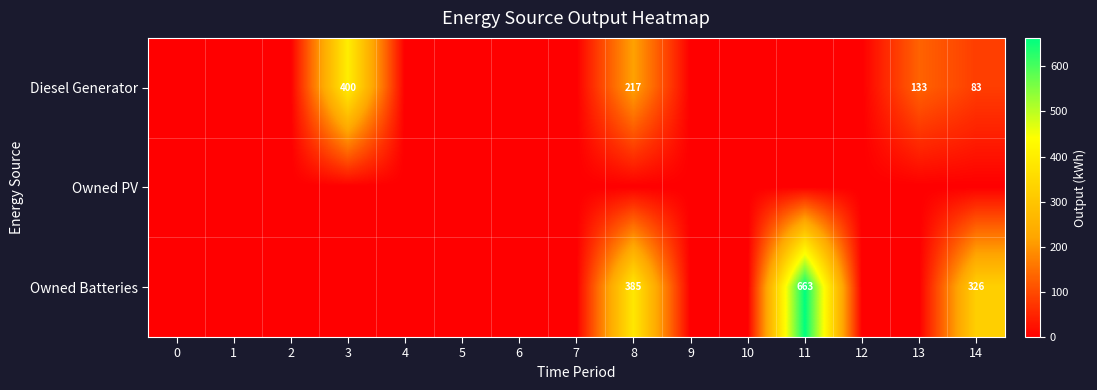

Is it true that Owned Batteries equals 69 at 14?

False